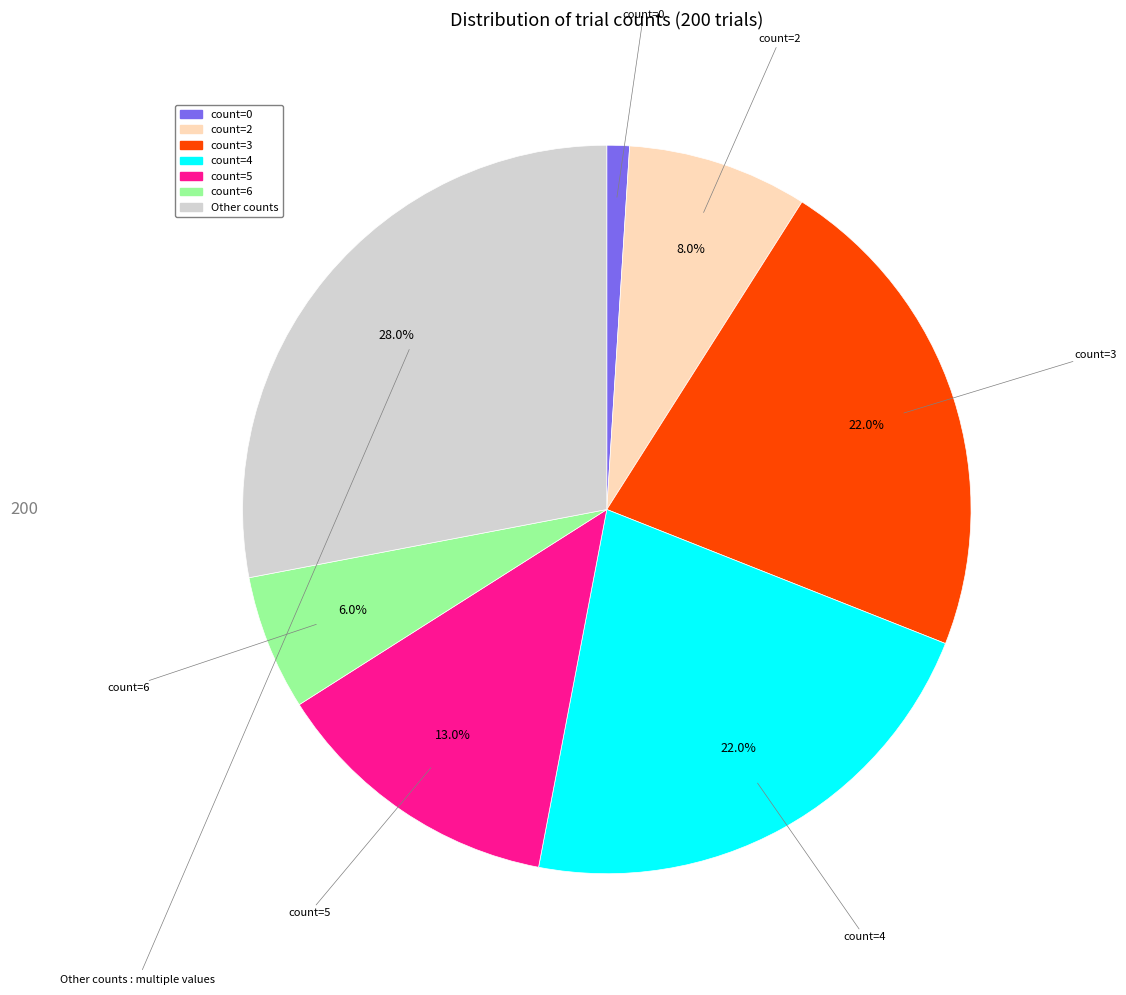

Does any single category account for the majority?

No